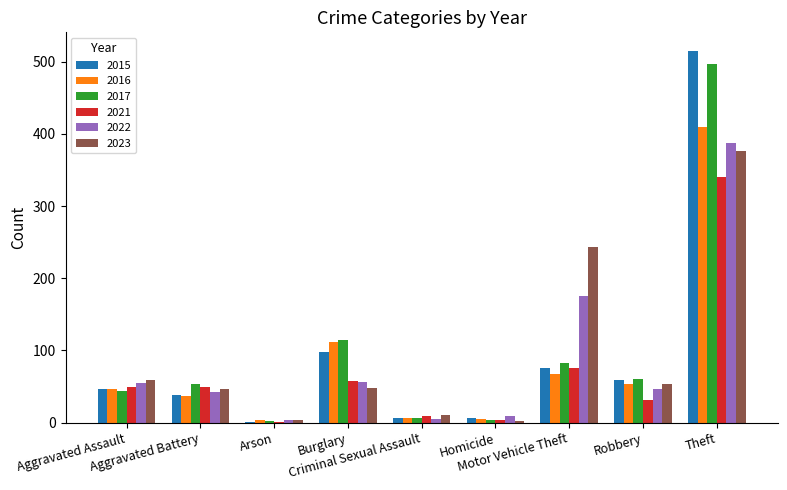

What is the sum of all 2015 values?

845